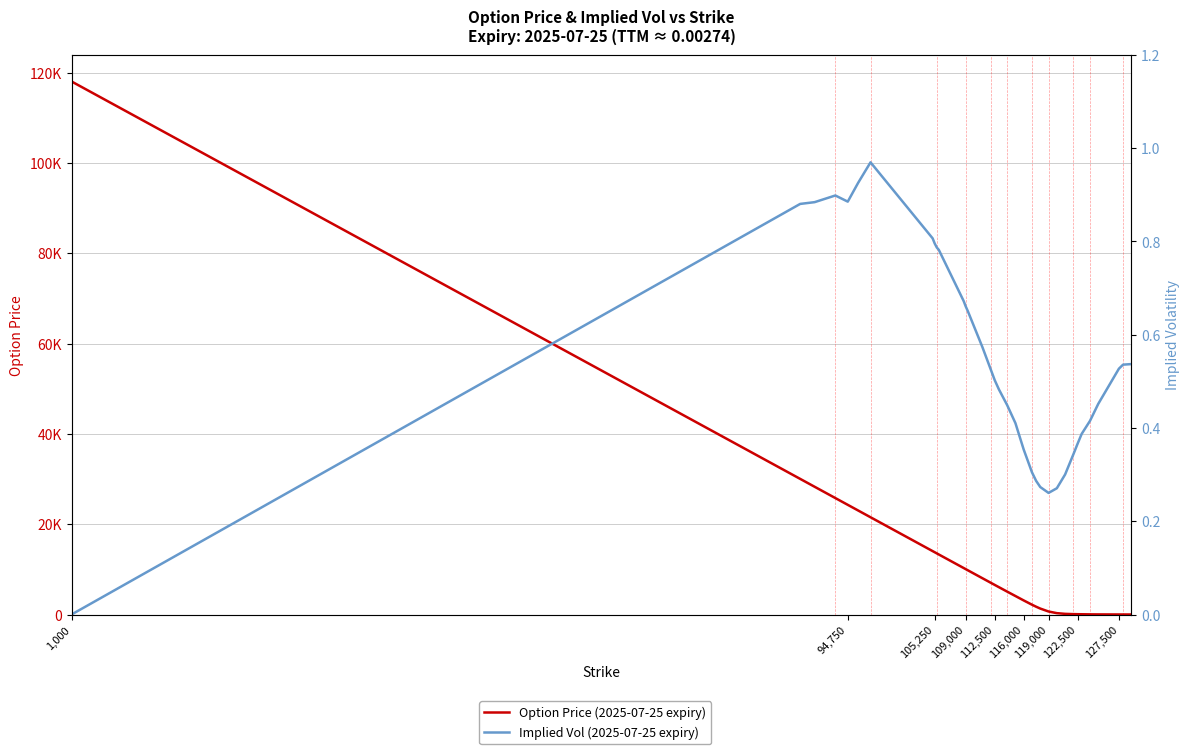

Reading left to right, what are all the values shown in this chart?

Option Price (2025-07-25 expiry): 118021.1	30031.5	28281.7	25782.0	24282.2	23032.3	21532.5	14035.4	13785.5	13535.7	13286.0	10290.3	10040.6	9791.2	8045.8	7049.3	6551.5	6055.5	5069.9	4092.1	3115.2	2168.9	1724.4	1316.1	665.4	299.9	144.9	85.1	68.0	54.8	30.6	20.3	7.0	5.2	2.2
Implied Vol (2025-07-25 expiry): 0.0	0.9	0.9	0.9	0.9	0.9	1.0	0.8	0.8	0.8	0.8	0.7	0.7	0.7	0.6	0.5	0.5	0.5	0.4	0.4	0.4	0.3	0.3	0.3	0.3	0.3	0.3	0.3	0.4	0.4	0.4	0.5	0.5	0.5	0.5